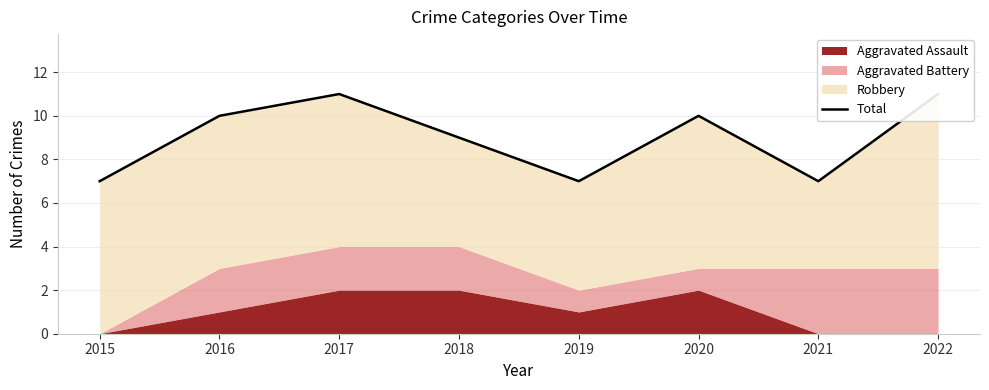

What is the sum of the values at 2019 and 2021?

14